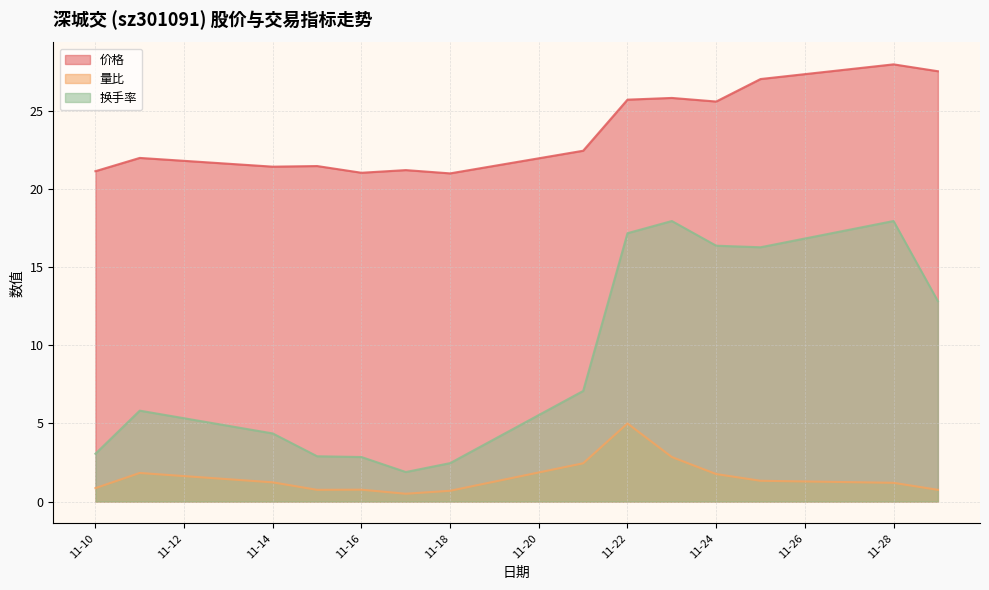

The value of 量比 at 2022-11-15 is 1.2. True or false?

False